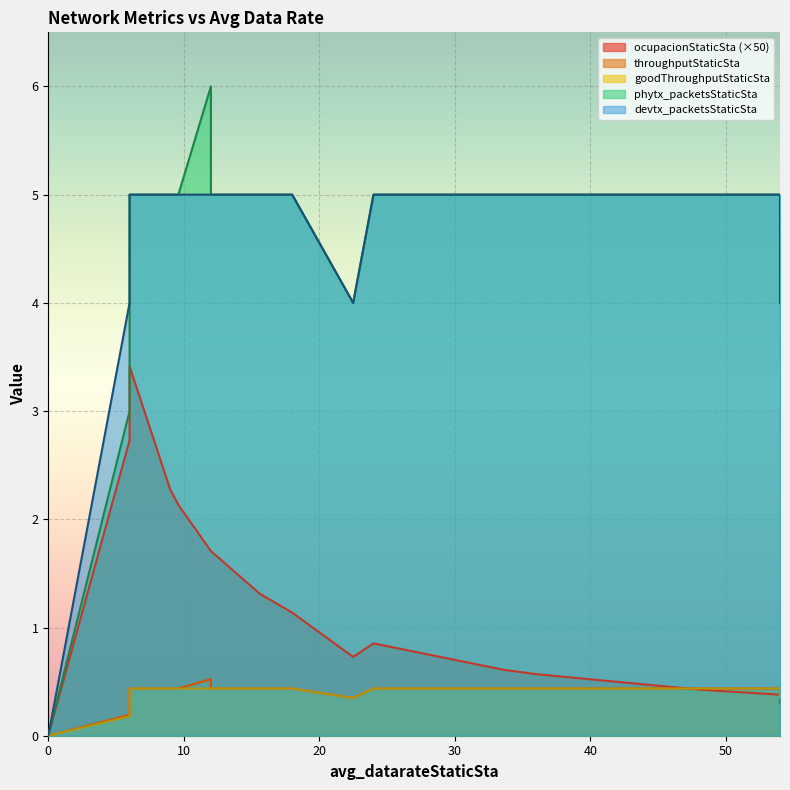

What is the spread (max minus min) of values at 24.0?

4.6